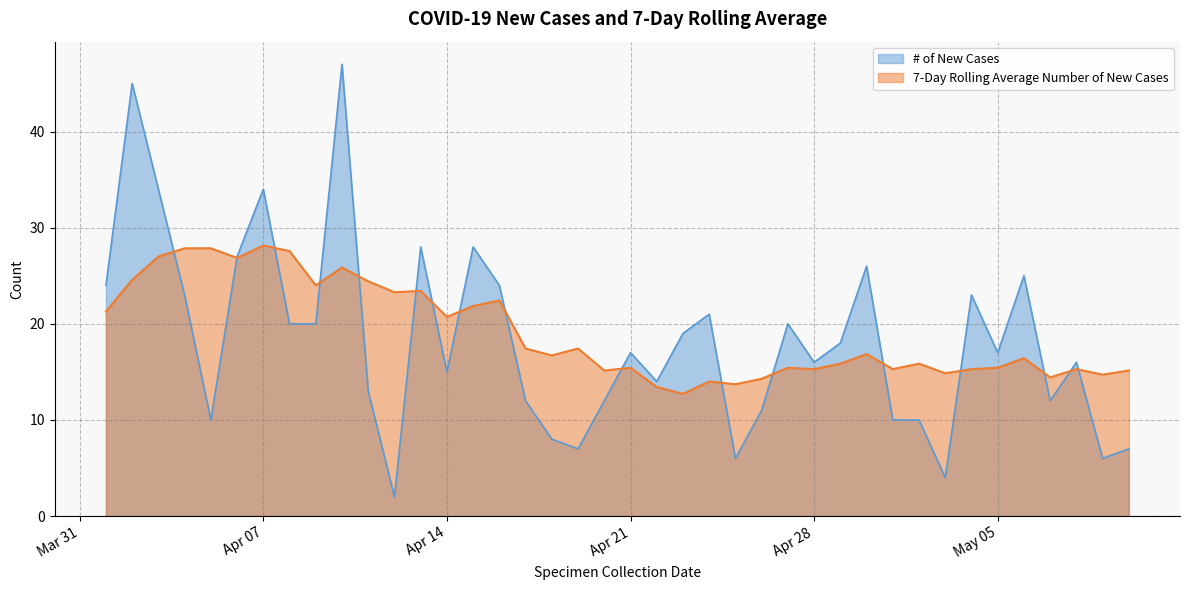

How many series are shown in this chart?

2